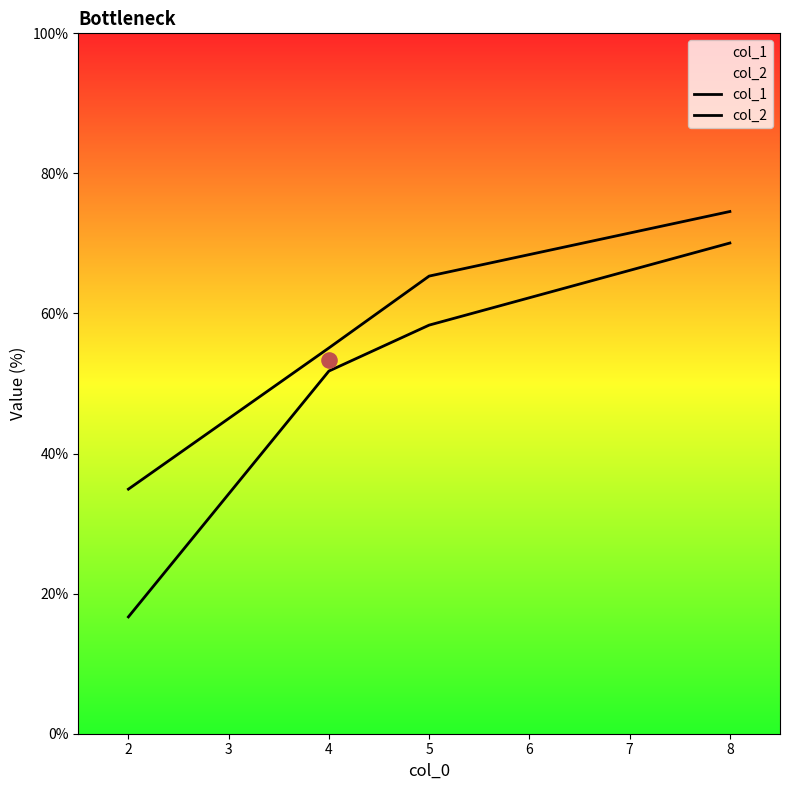

Which series has the largest total across all categories?

col_2